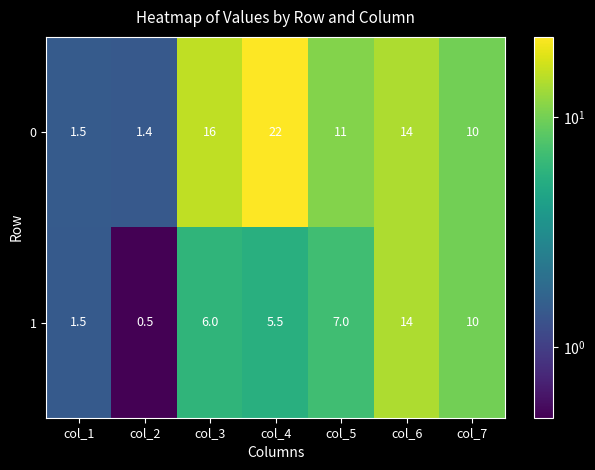

What is the difference between the highest and lowest values at col_5?

4.0